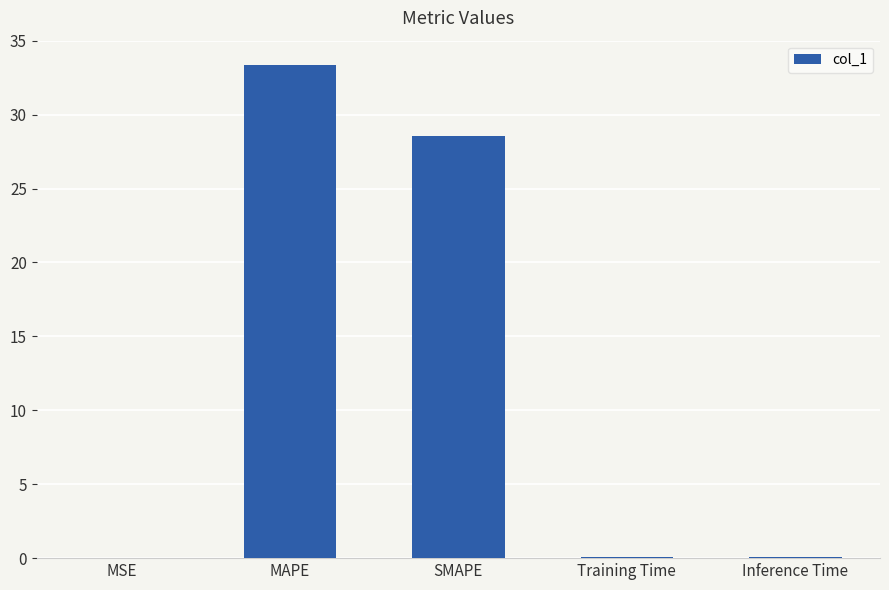

The value at SMAPE is 28.6. True or false?

True